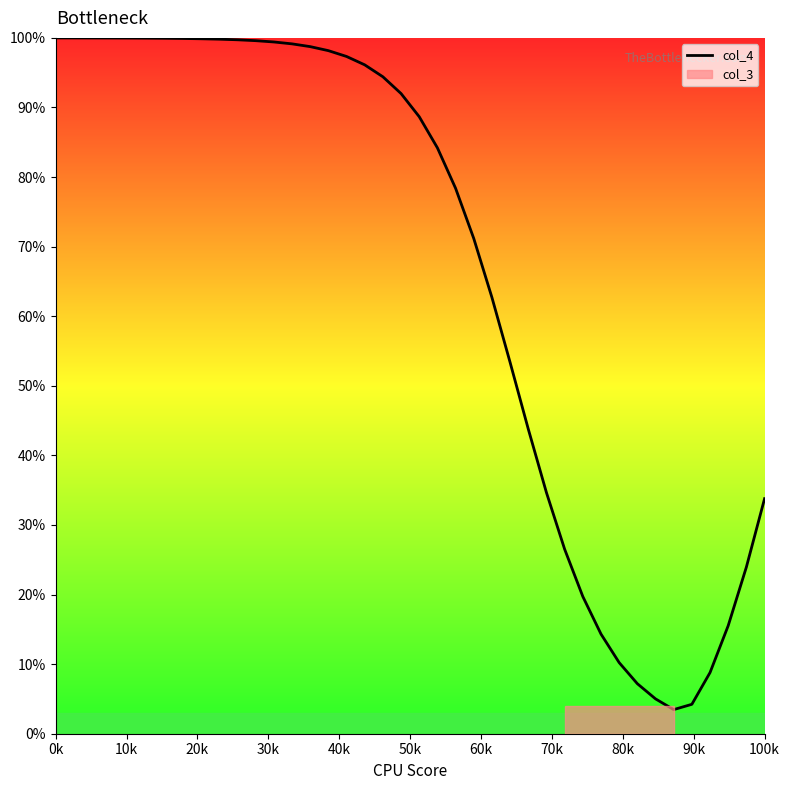

What is the smallest value displayed?

3.5